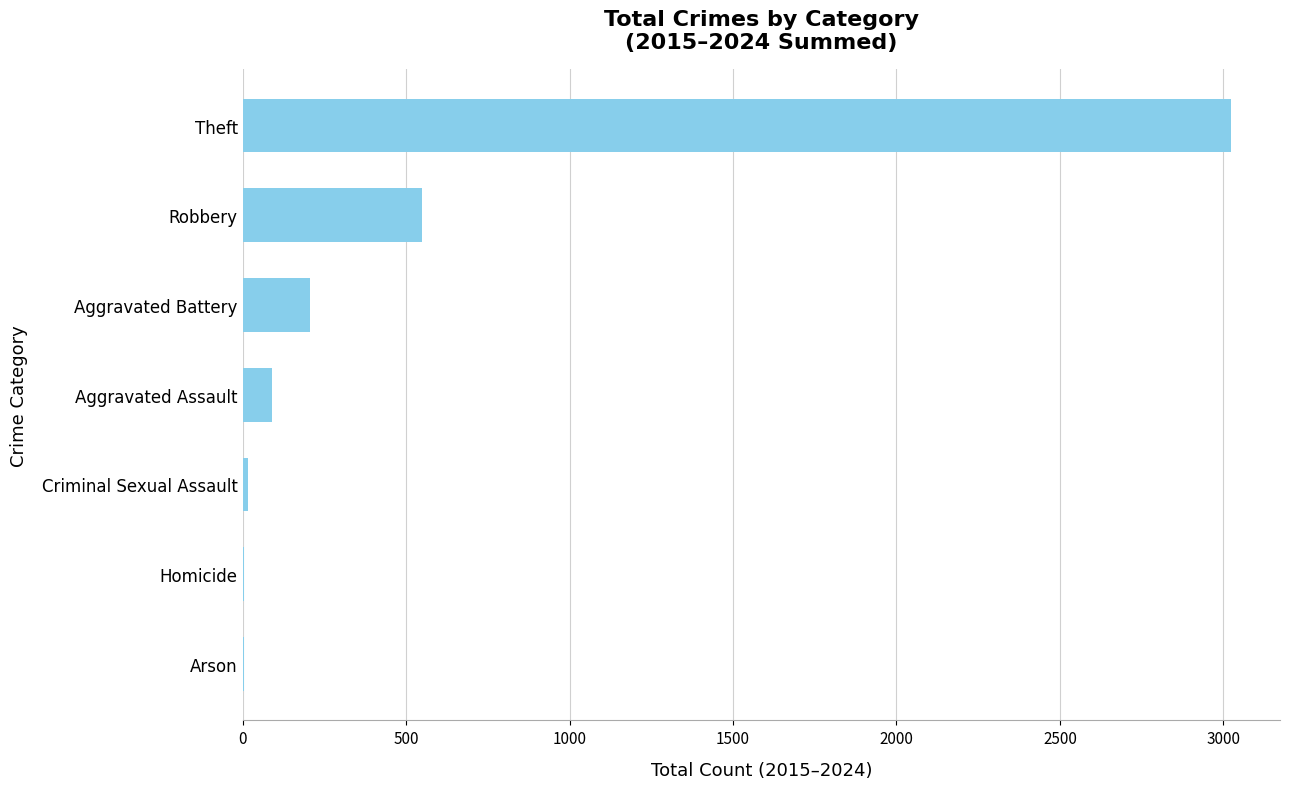

Which has a higher value, Arson or Robbery?

Robbery